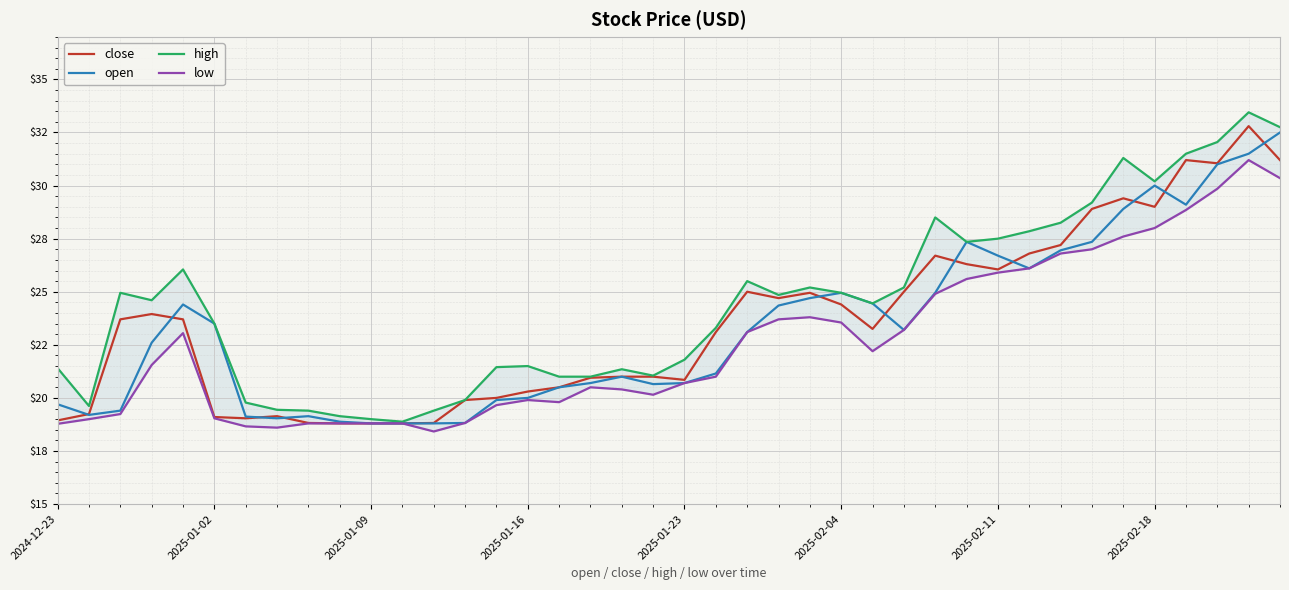

What is the spread (max minus min) of values at 2024-12-23?

2.6